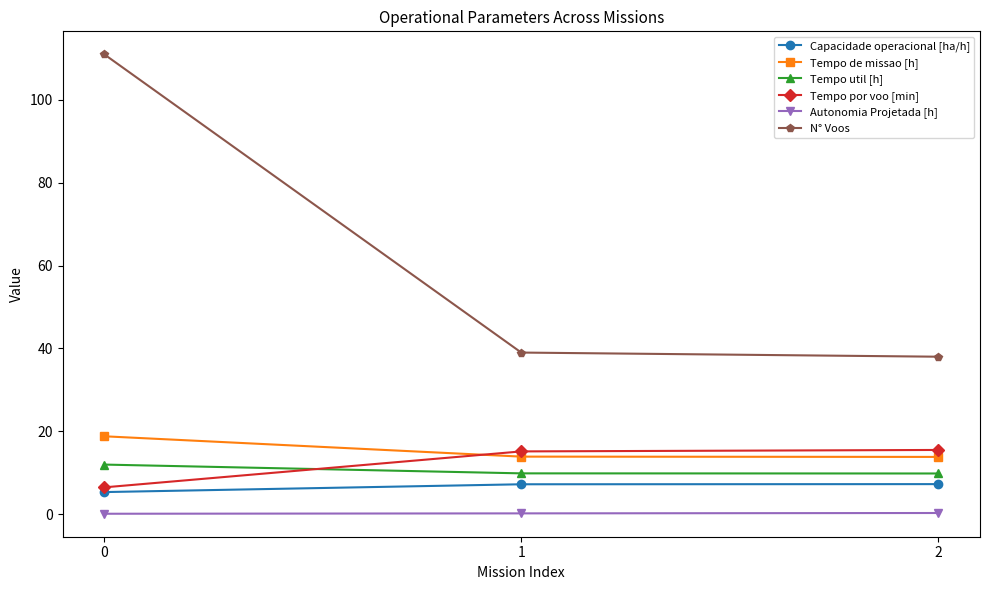

Which series has the widest spread of values?

N° Voos